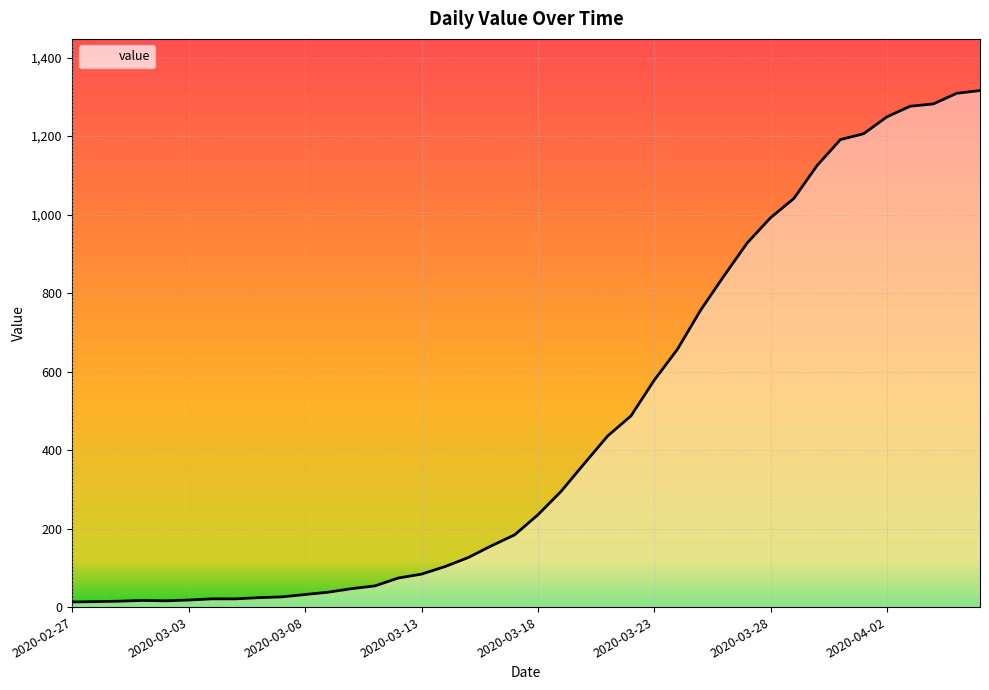

What is the maximum value shown in the chart?

1316